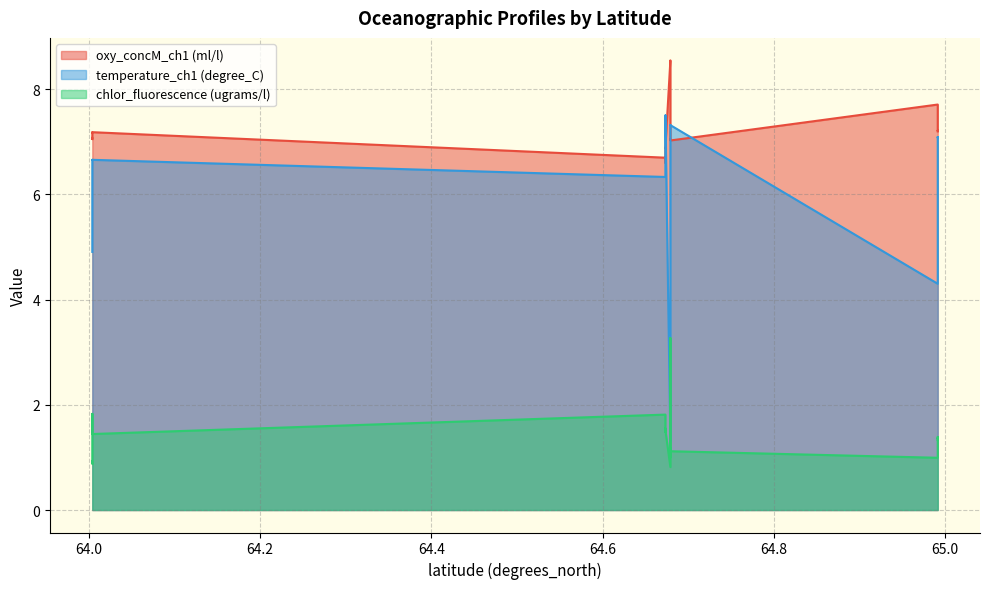

What is the sum of the temperature_ch1 (degree_C) values at 64.6733333333333 and 64.0038333333333?

13.9